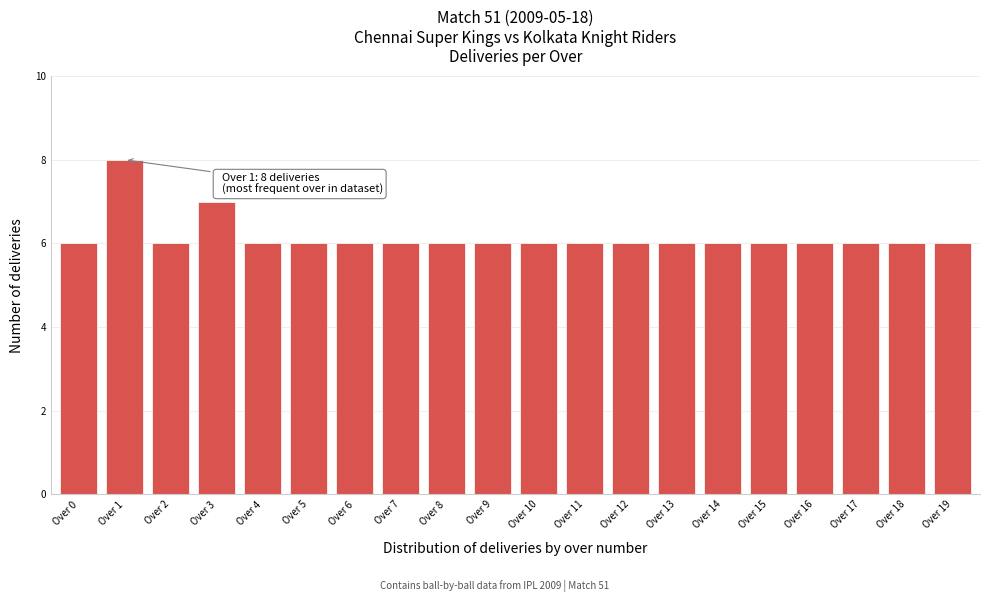

Reading left to right, what are all the values shown in this chart?

6	8	6	7	6	6	6	6	6	6	6	6	6	6	6	6	6	6	6	6